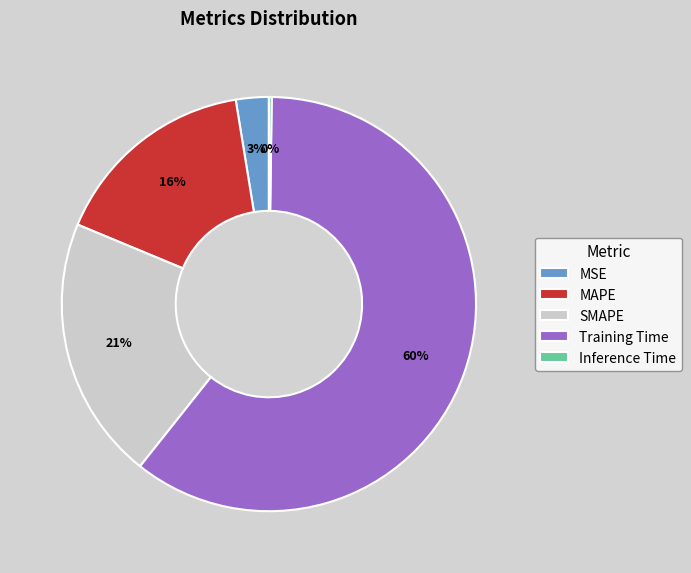

To the nearest percent, what percentage of the pie is MAPE?

16%